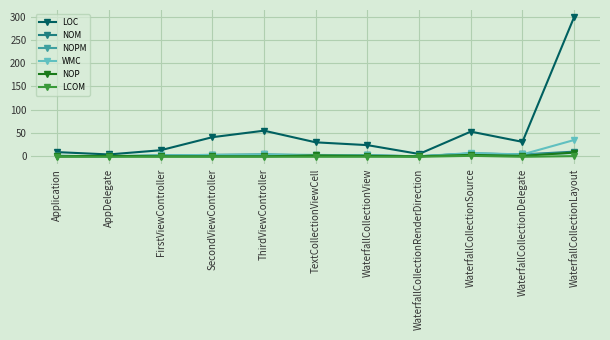

What are all the series names shown in the legend?

LOC, NOM, NOPM, WMC, NOP, LCOM